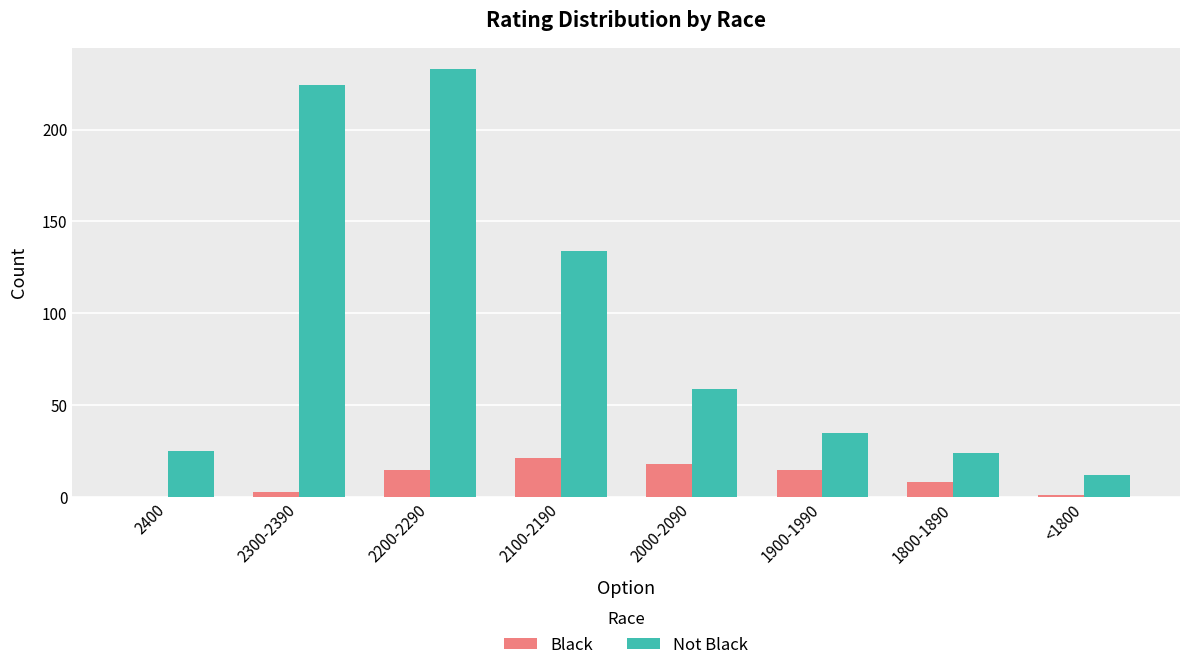

Which category has the highest value in the Black series?

2100-2190